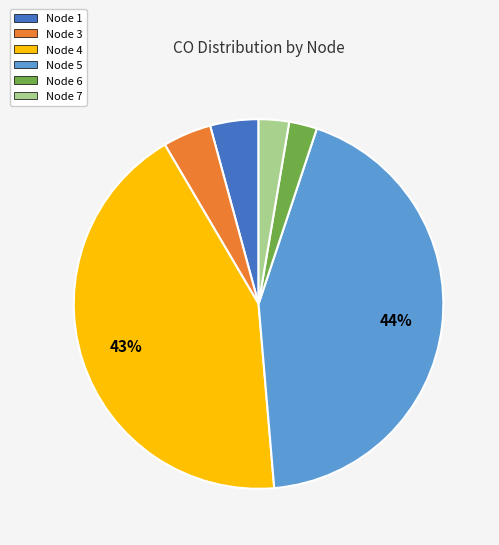

Is there a majority slice in this chart?

No